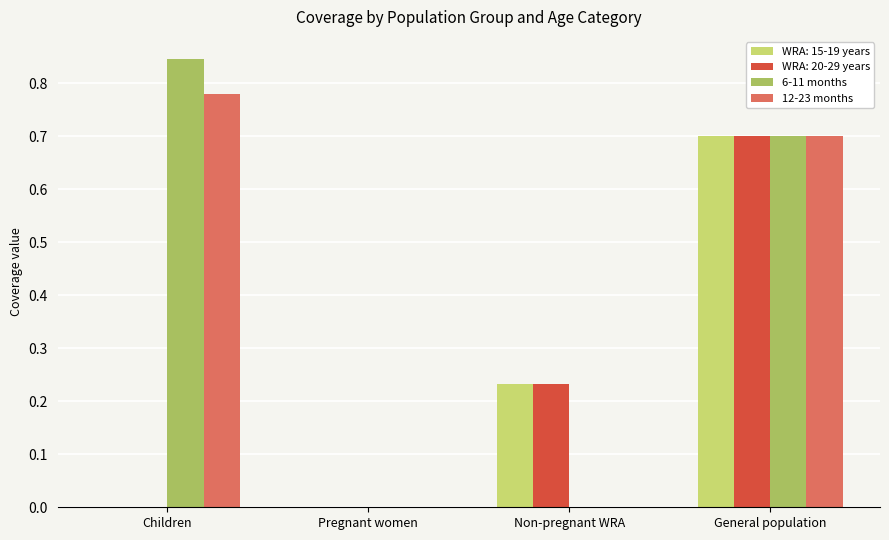

Is it true that WRA: 15-19 years equals -0.3 at Pregnant women?

False